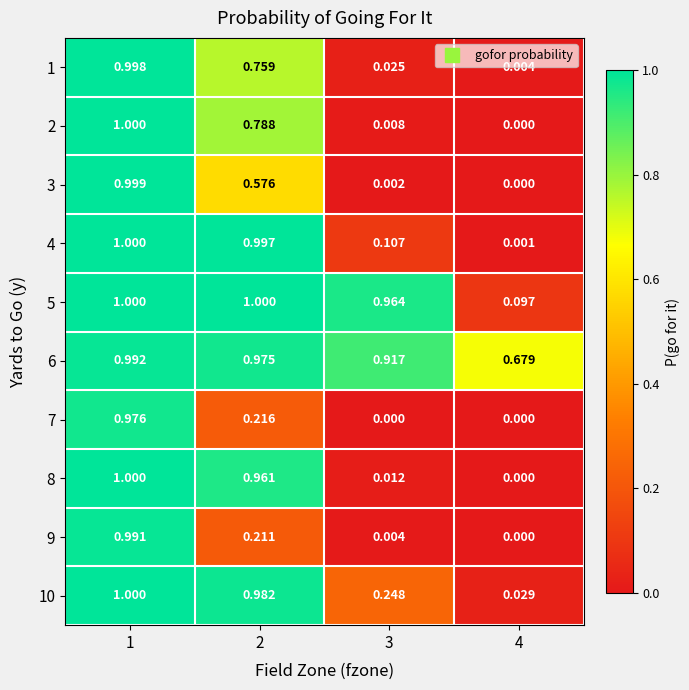

At which category is the sum across all series the highest?

1